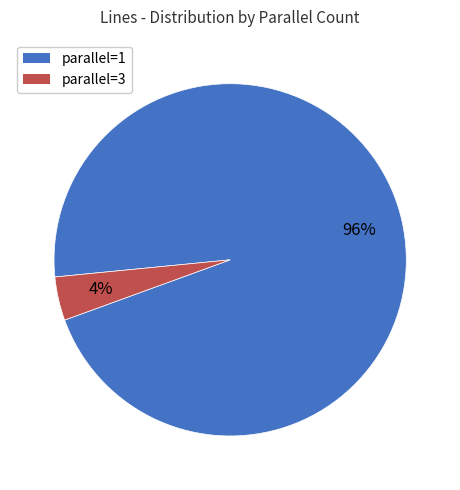

Which category has the smallest portion of the pie?

parallel=3